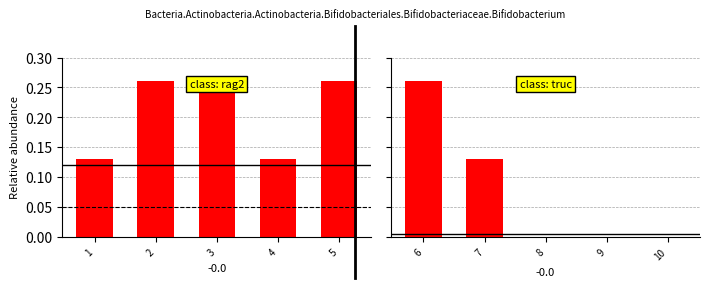

The truc series shows 0.1 at 4. True or false?

False